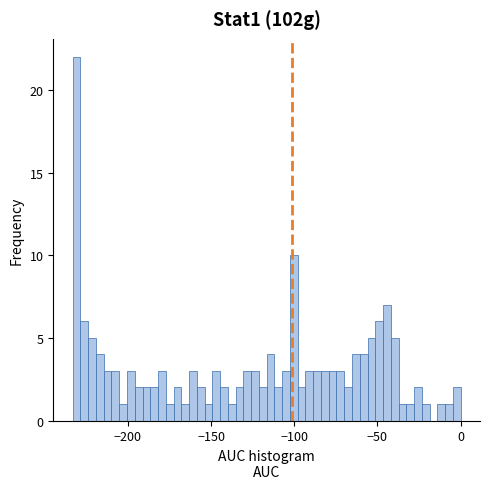

Read against the x-axis, roughly where is the centre of the tallest bar?

-230